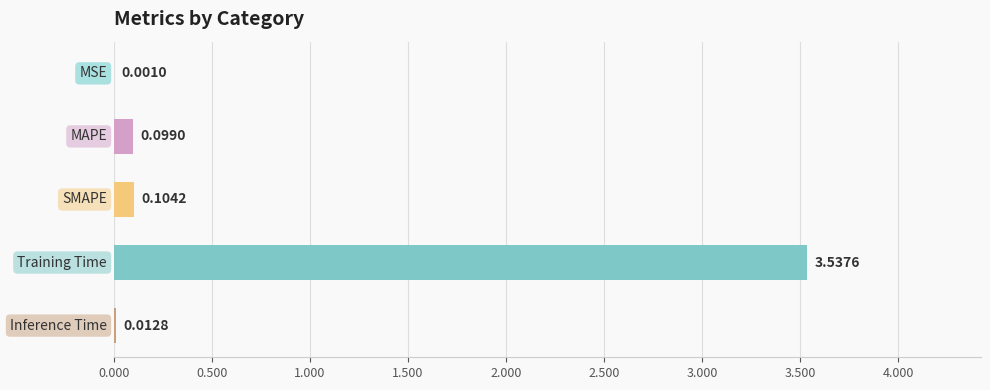

How many series are shown in this chart?

1